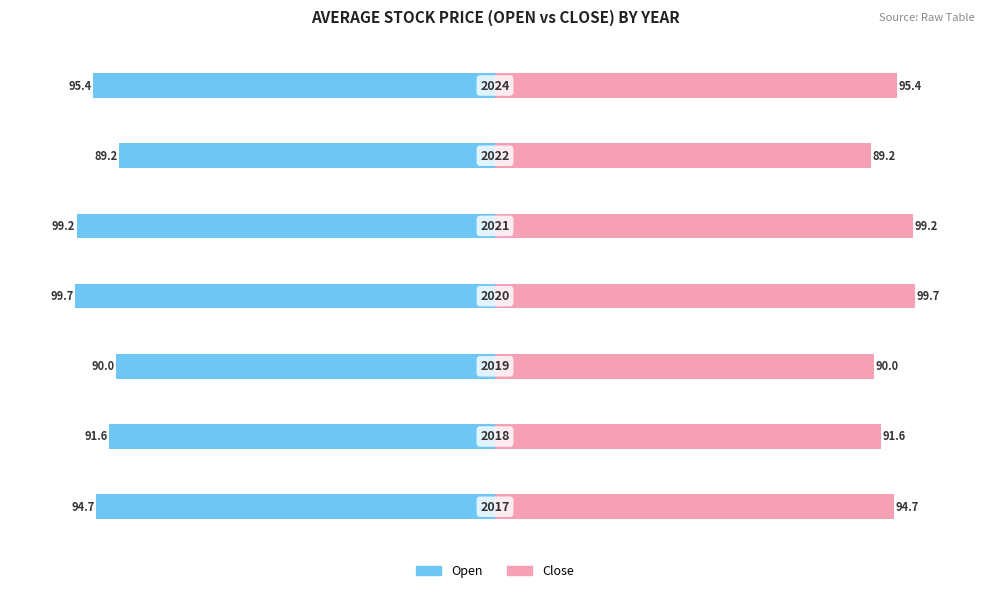

Is the value of open at 3 greater than the value of close at 3?

No